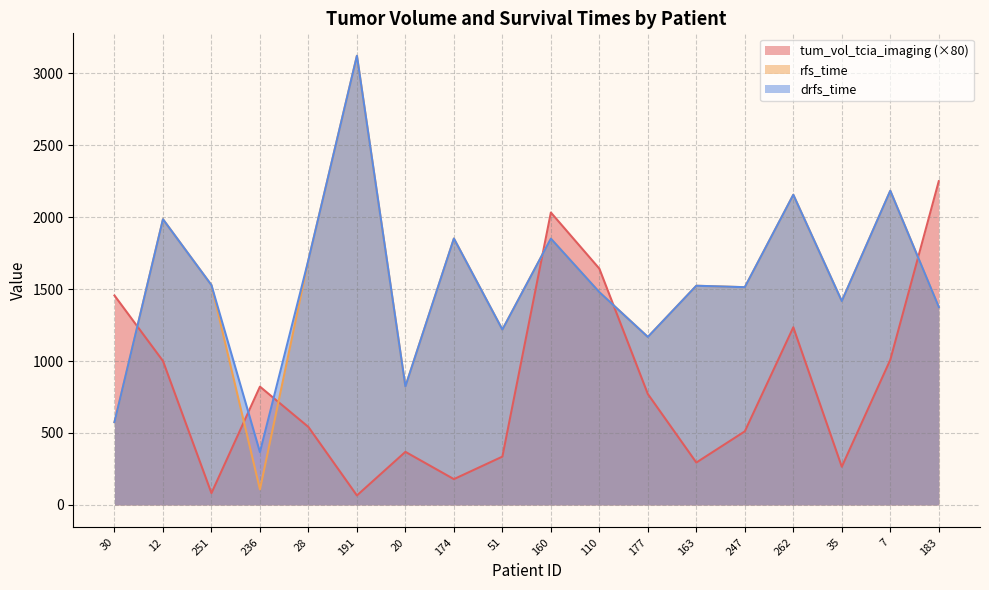

What is the difference between the highest and lowest values at 174?

1671.7